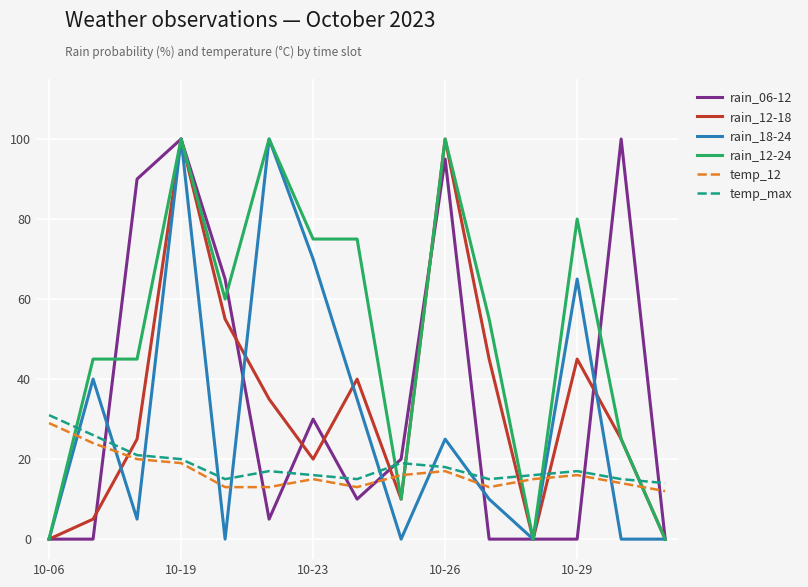

Which series has the largest total across all categories?

rain_12-24